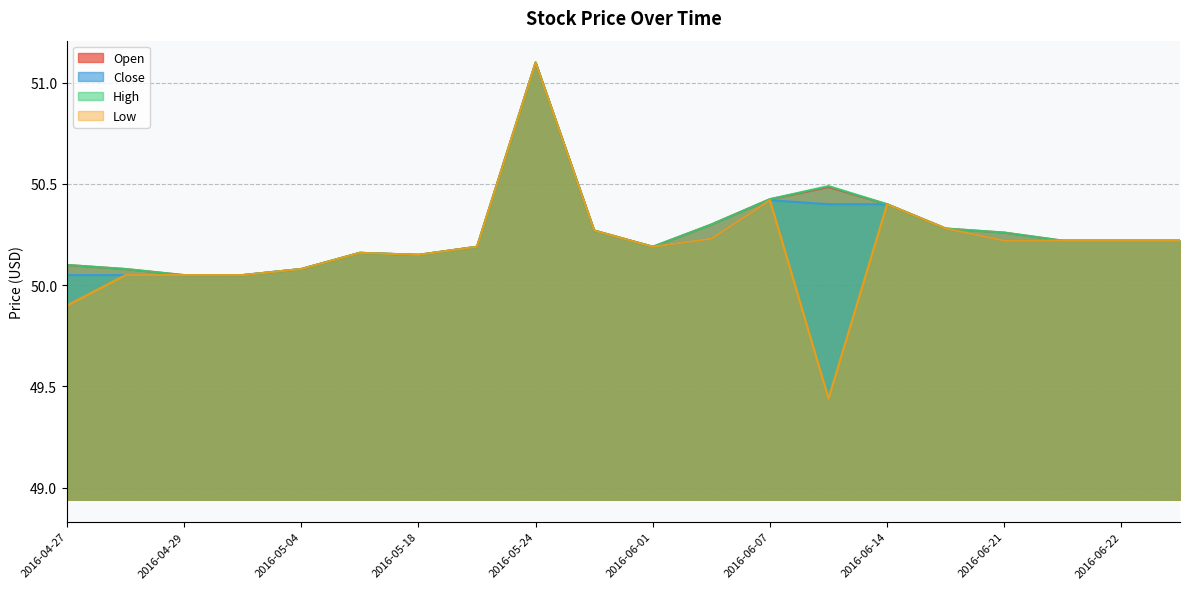

Does the chart have visible grid lines?

Yes